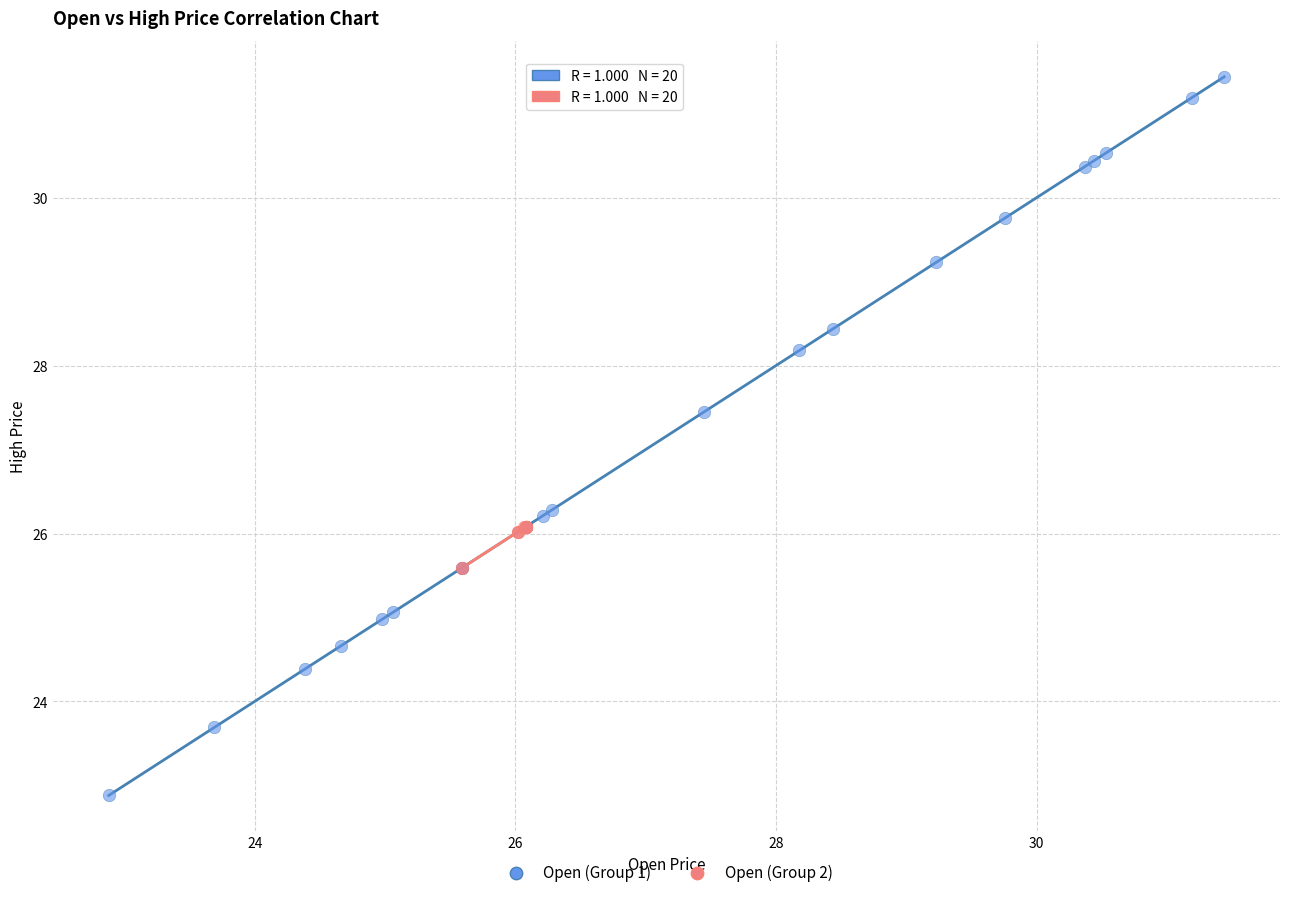

Which series contains the lowest Y value?

Open (Group 1)